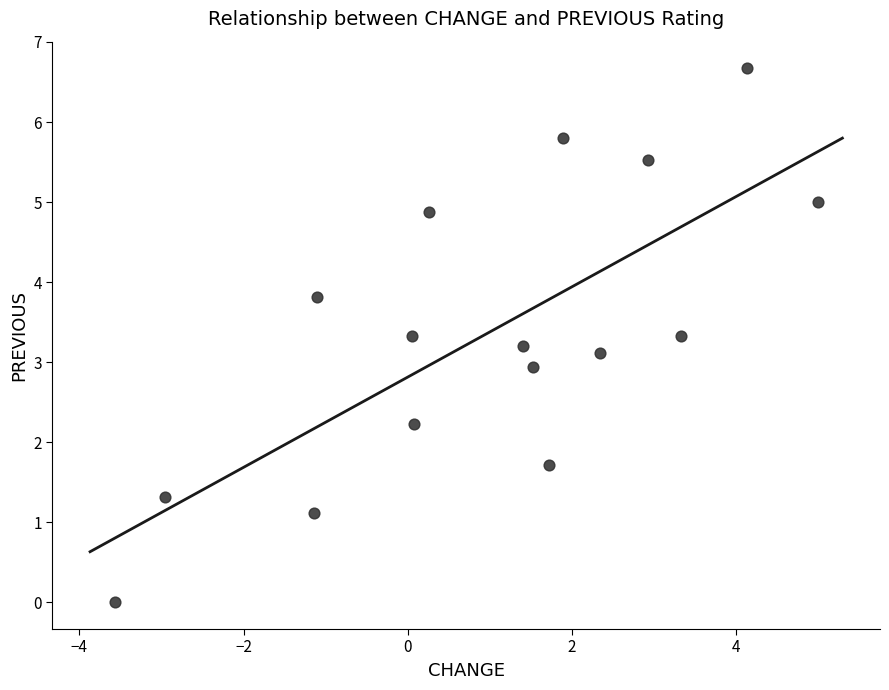

What is the range of Y values (max minus min)?

6.7